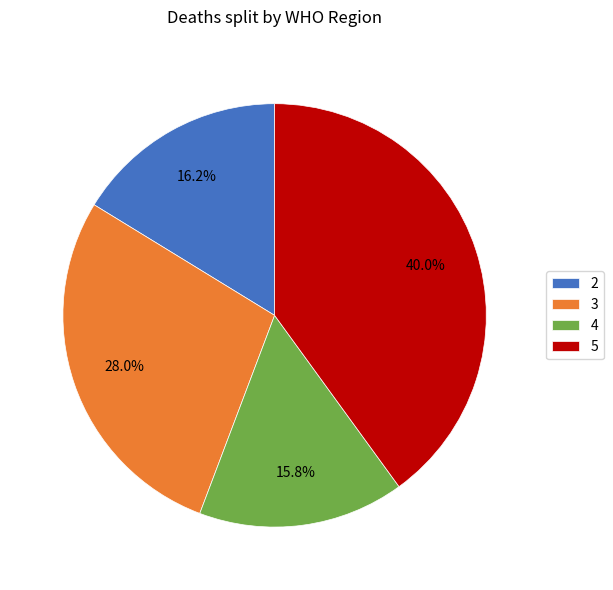

How many slices are in this pie chart?

4